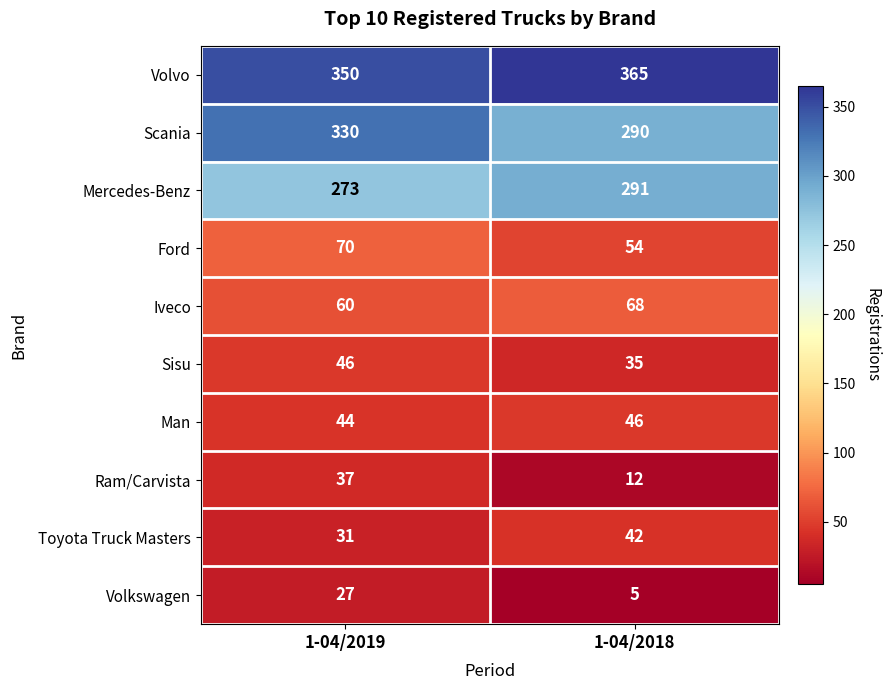

True or false: Mercedes-Benz has a value of 273 at 1-04/2019.

True